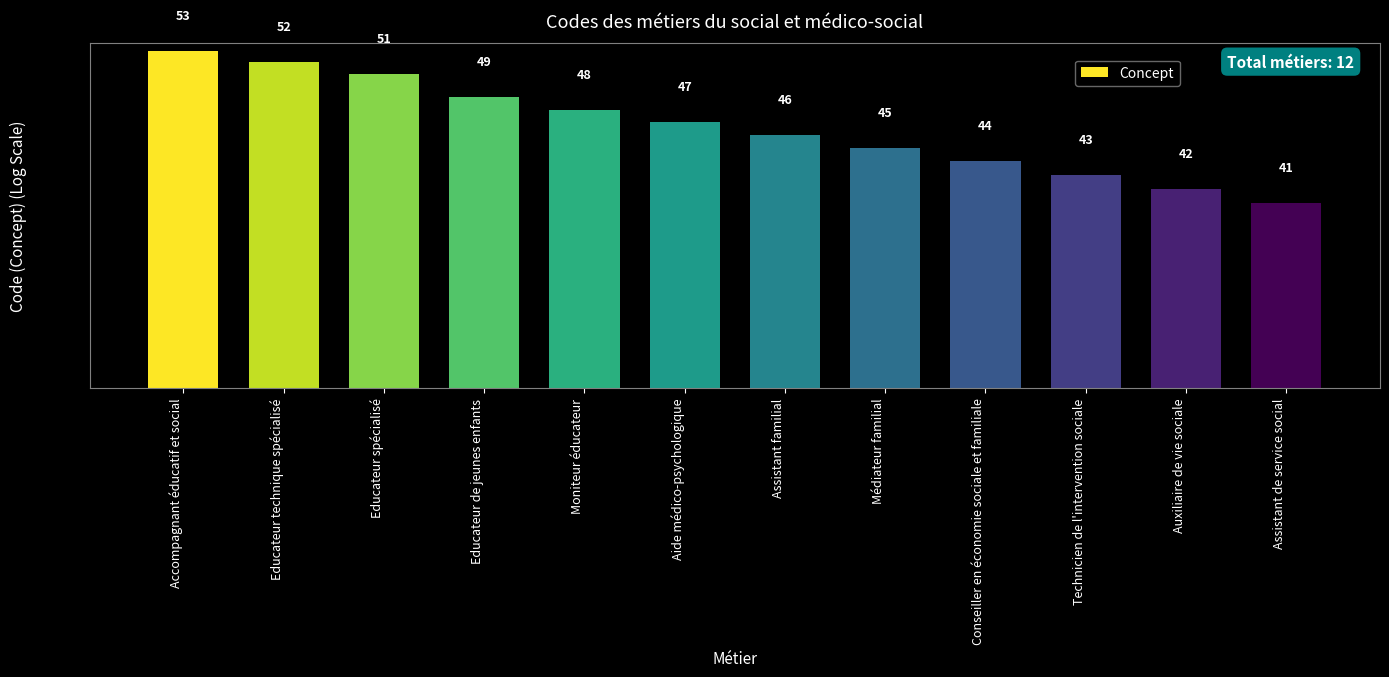

Reading left to right, list all the values displayed in this chart.

53	52	51	49	48	47	46	45	44	43	42	41